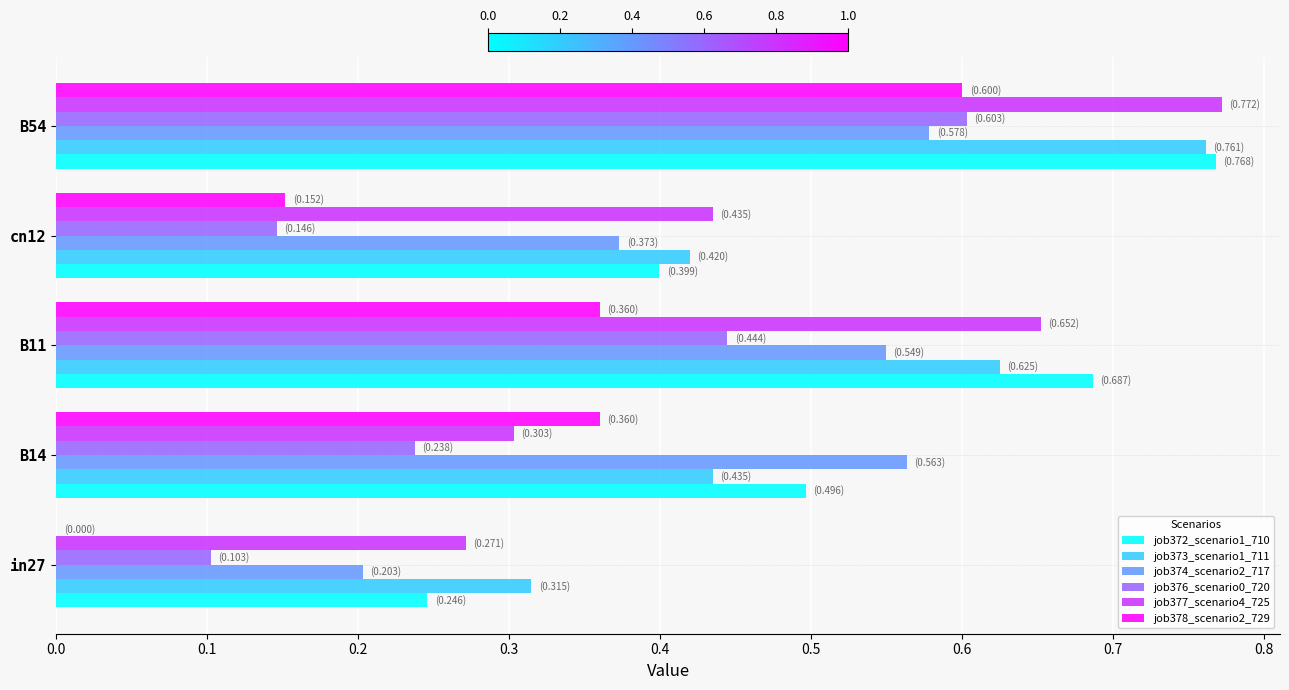

Count the job372_scenario1_710 values in the range 0 to 1.

5